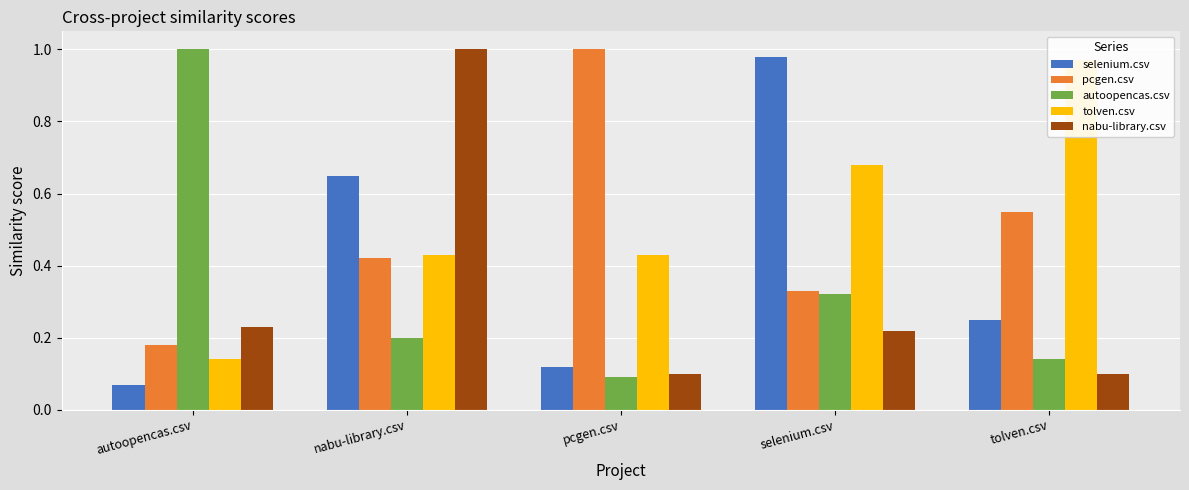

What are all the series names shown in the legend?

selenium.csv, pcgen.csv, autoopencas.csv, tolven.csv, nabu-library.csv